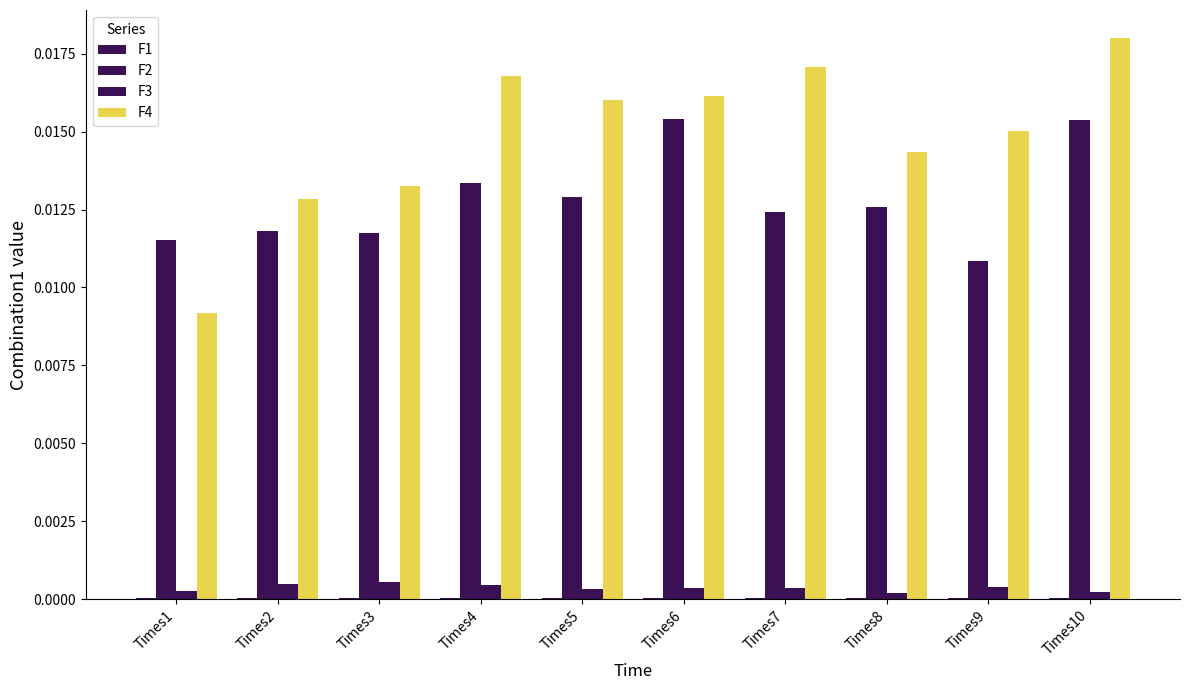

How many categories are shown in the chart?

10